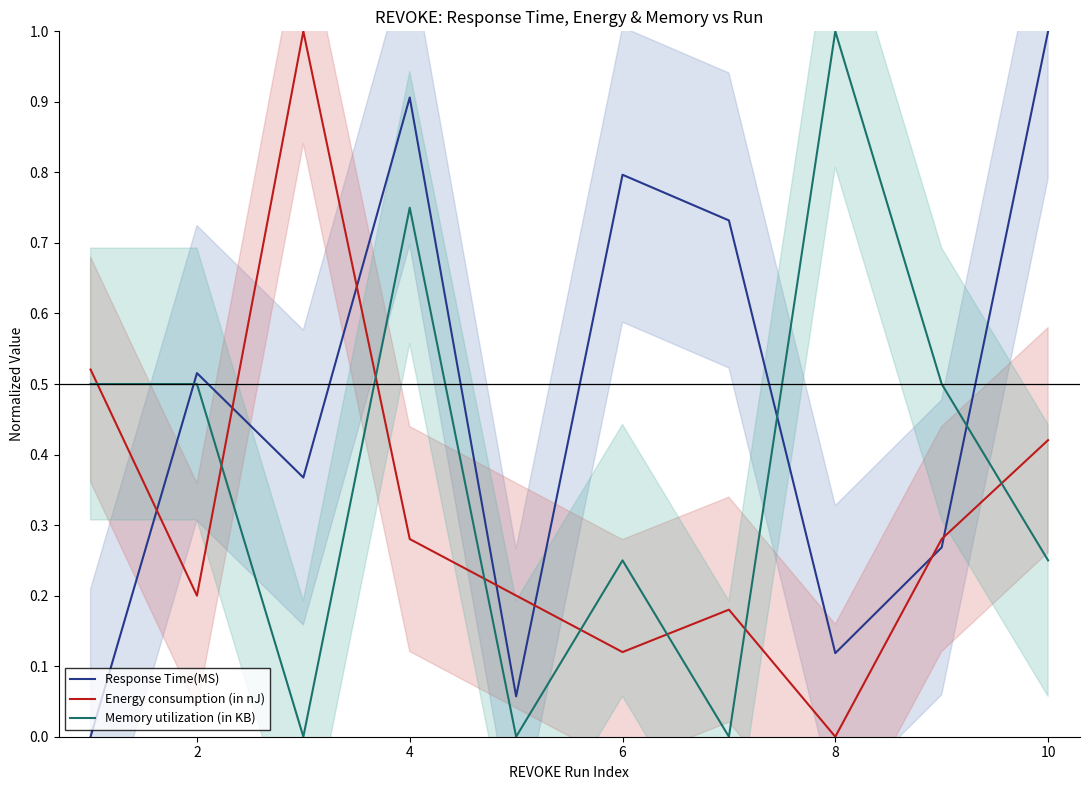

How many data points does each series have?

10